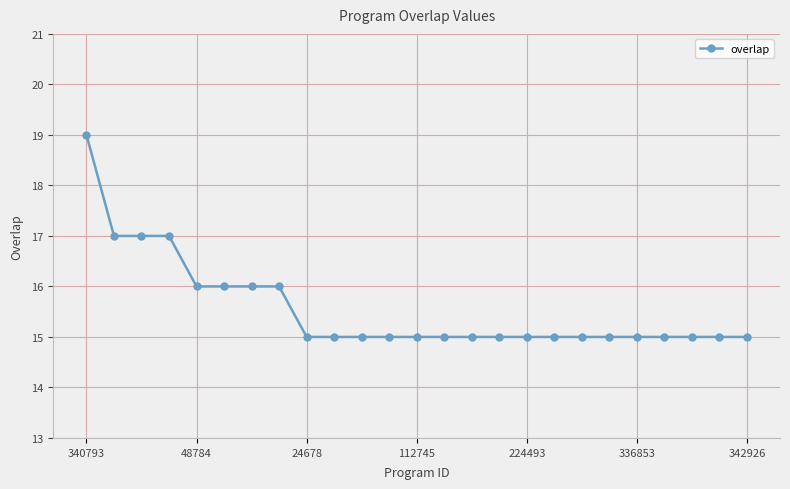

What is the smallest value displayed?

15